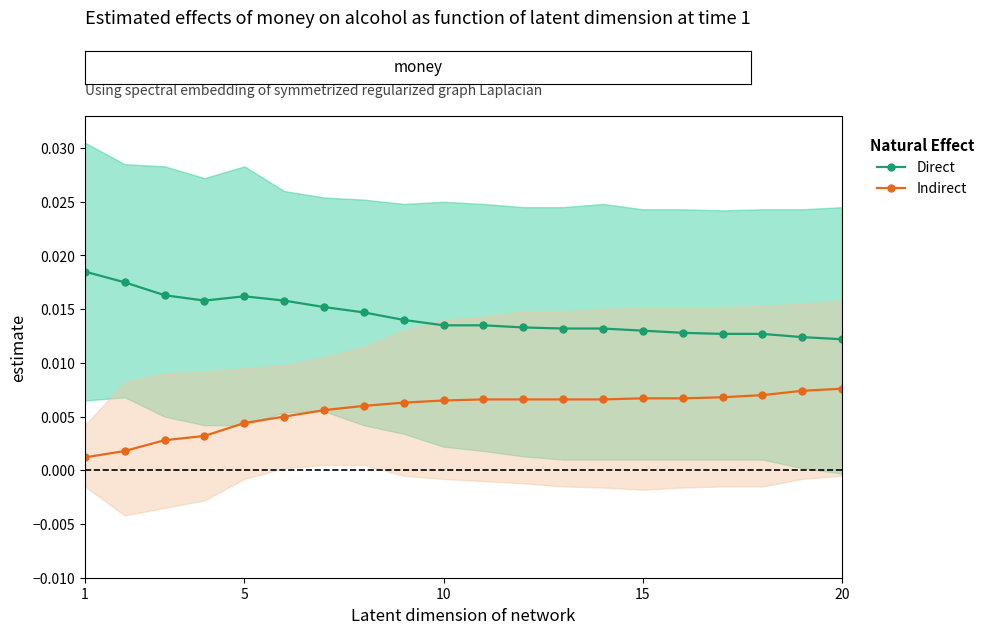

Count the number of categories in the chart.

20